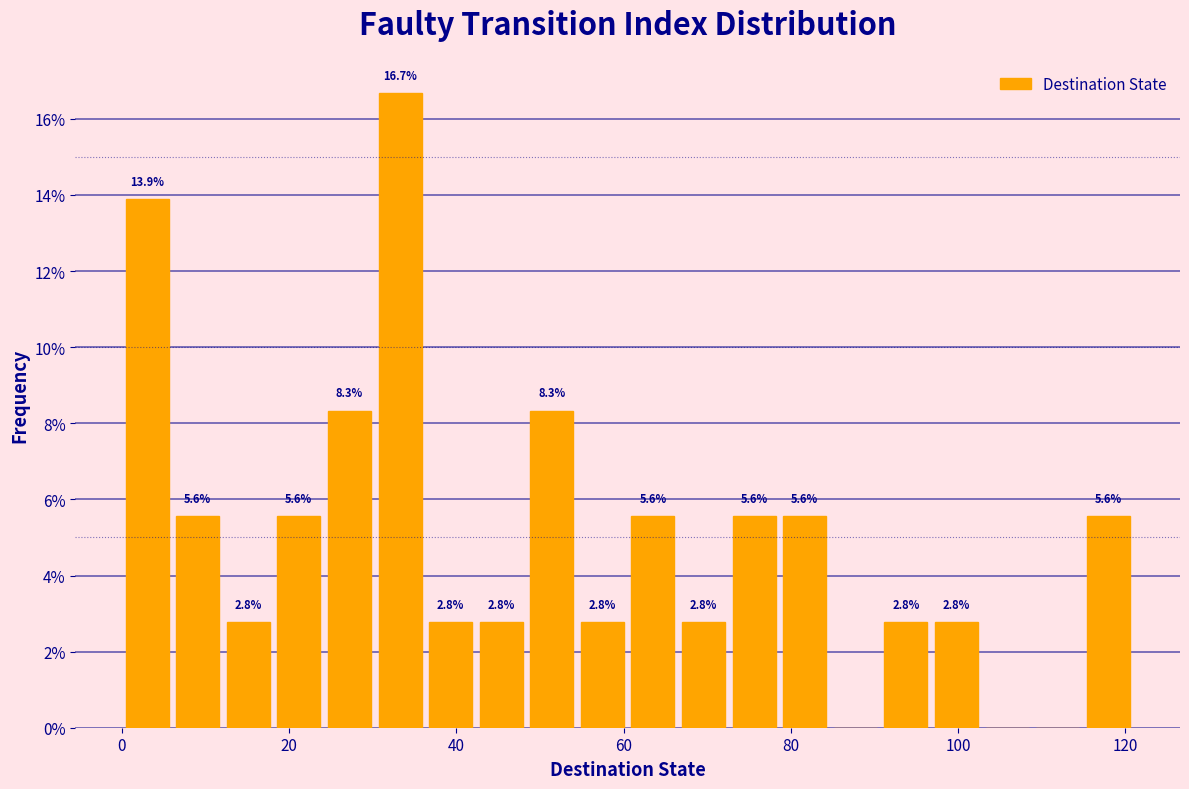

Around what value on the x-axis is the tallest bar? Give the approximate position of its centre, as read against the axis.

34